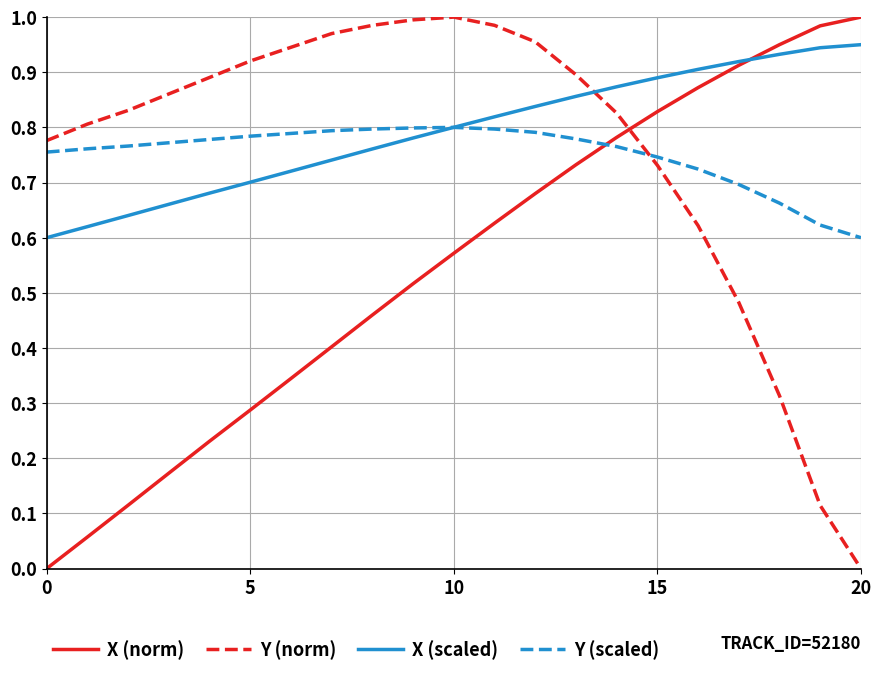

Which series ends up on top after the final intersection of Y (scaled) and X (norm)?

X (norm)